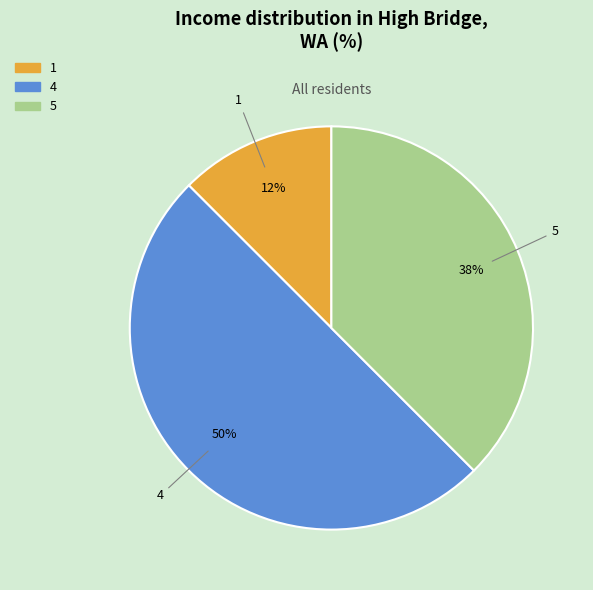

Do 4 and 5 together represent more than half of the pie?

Yes